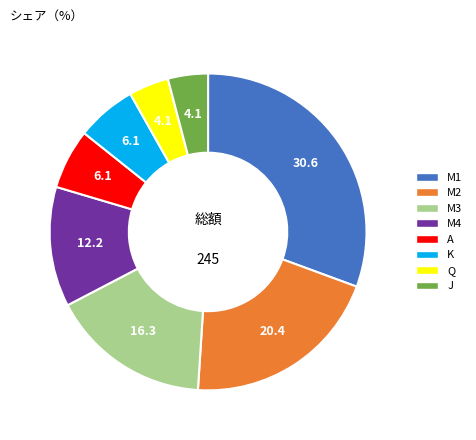

Which slice is the largest?

M1